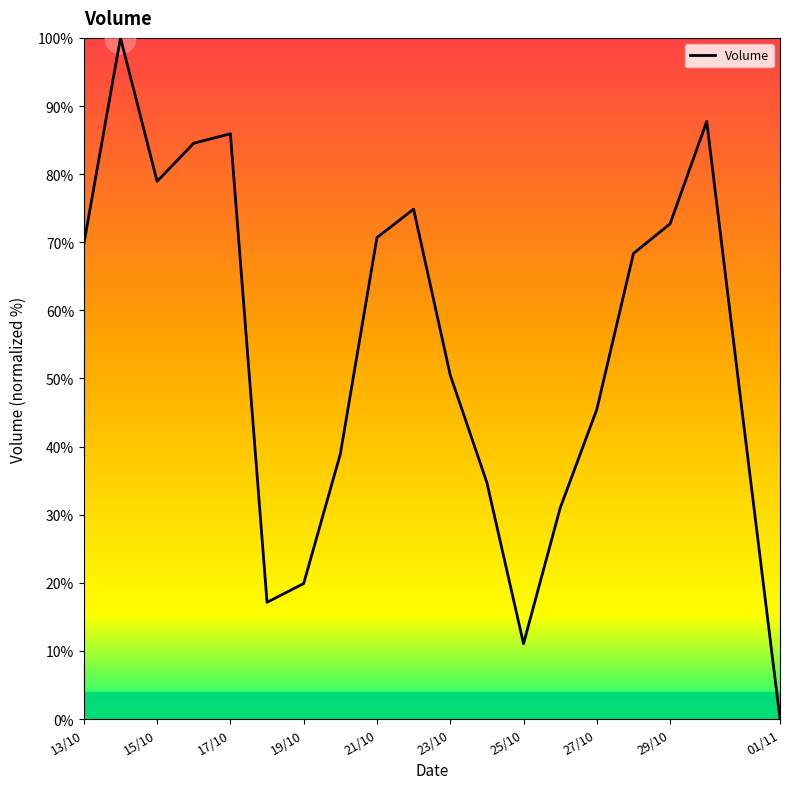

What is the difference between the maximum and minimum values?

100.0